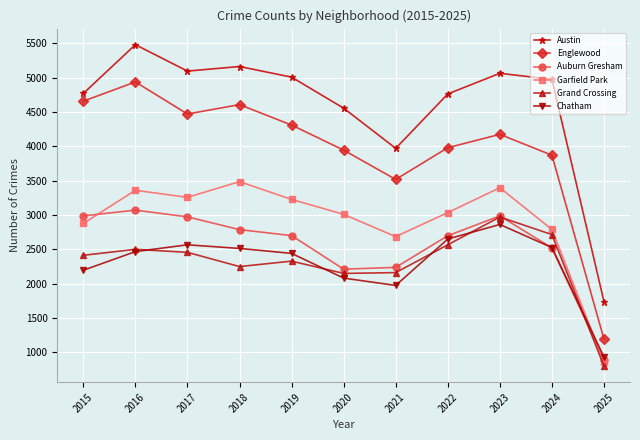

In Grand Crossing, how many points are lower than both neighbors (excluding endpoints)?

2